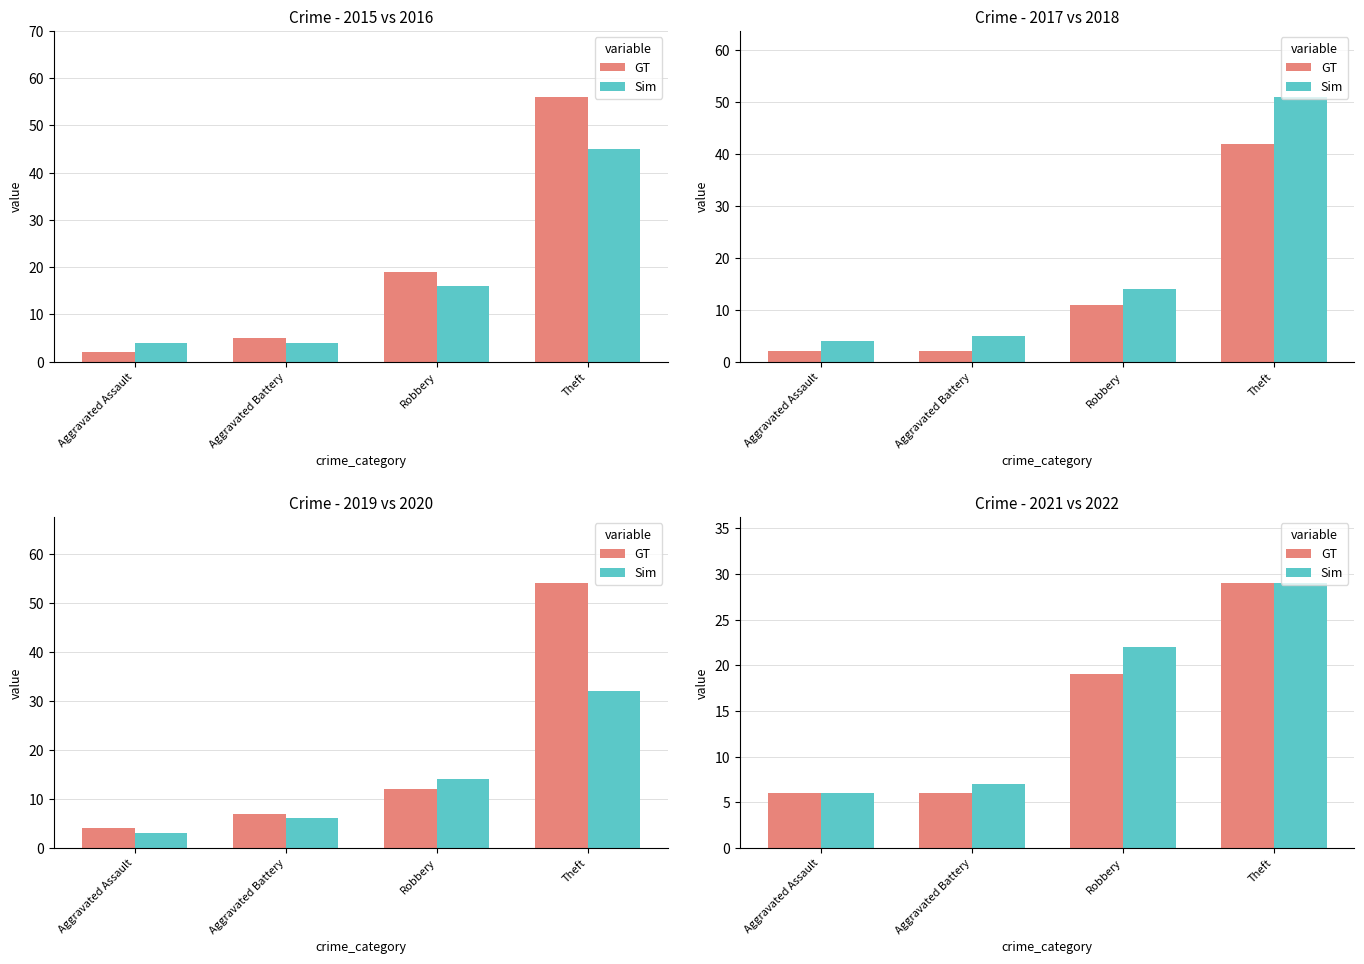

How many distinct data groups are displayed?

2